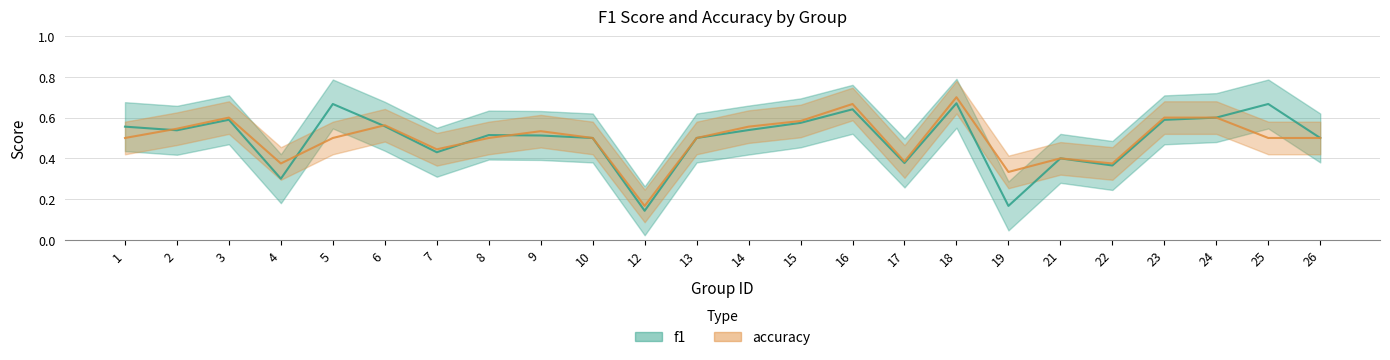

Which series changed the most between 8 and 13?

f1